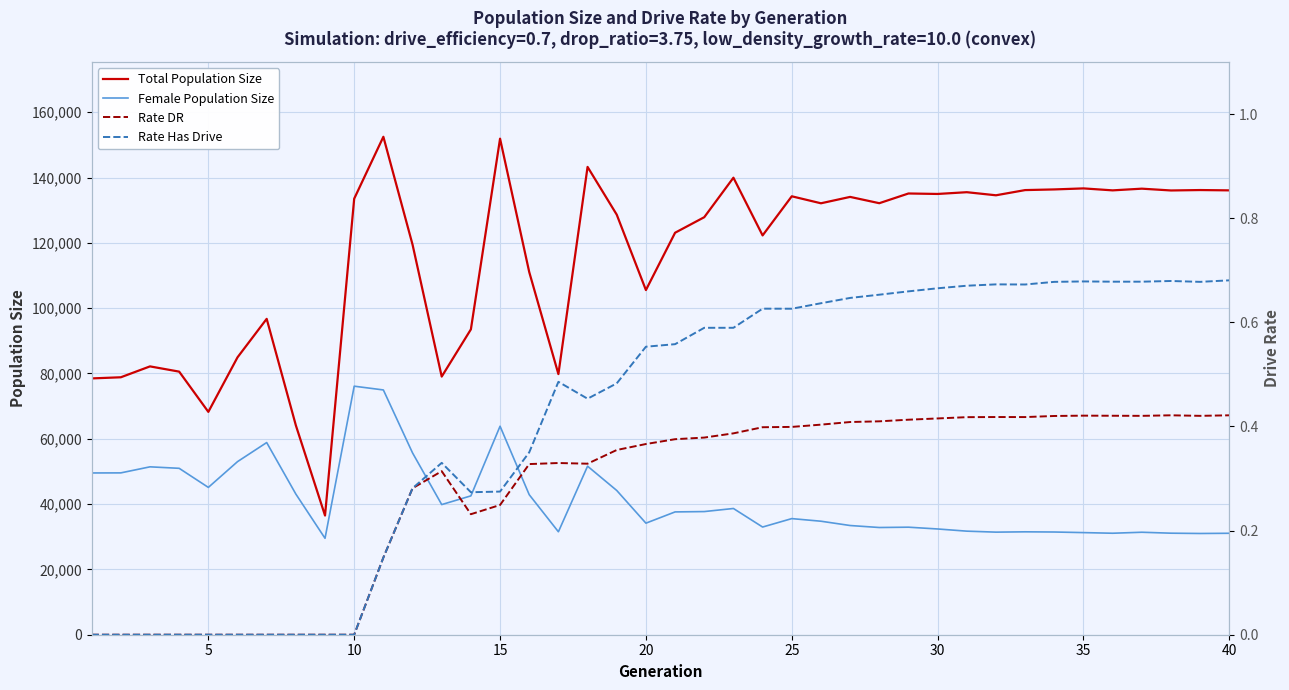

What is the highest value of the Total Population Size series?

152476